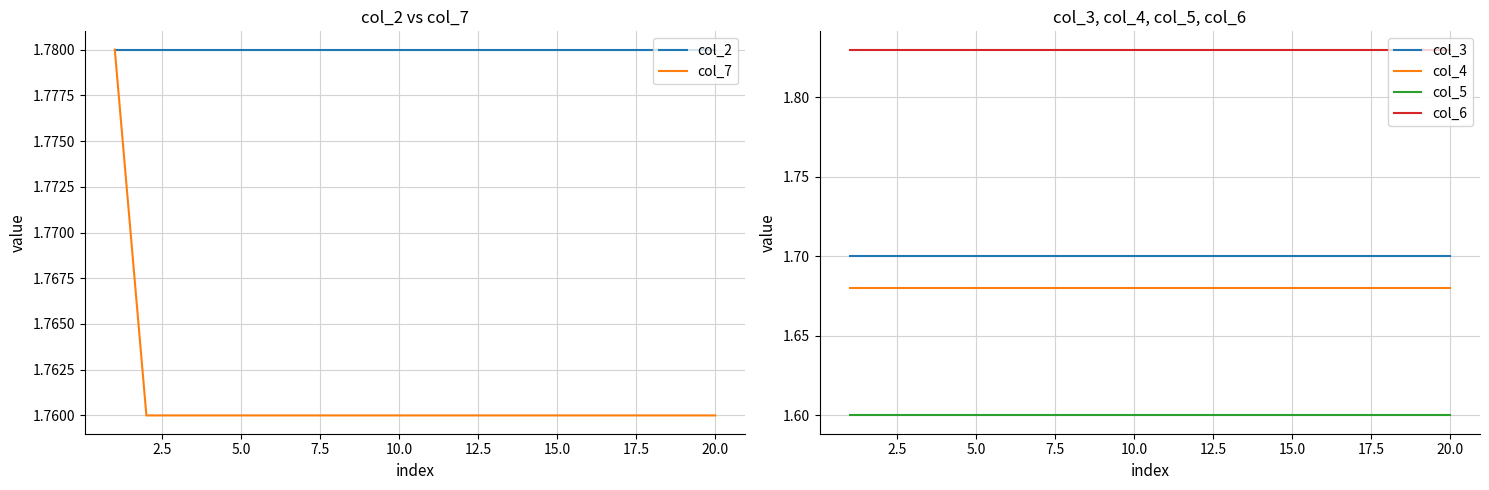

True or false: col_6 and col_5 cross at least once.

False